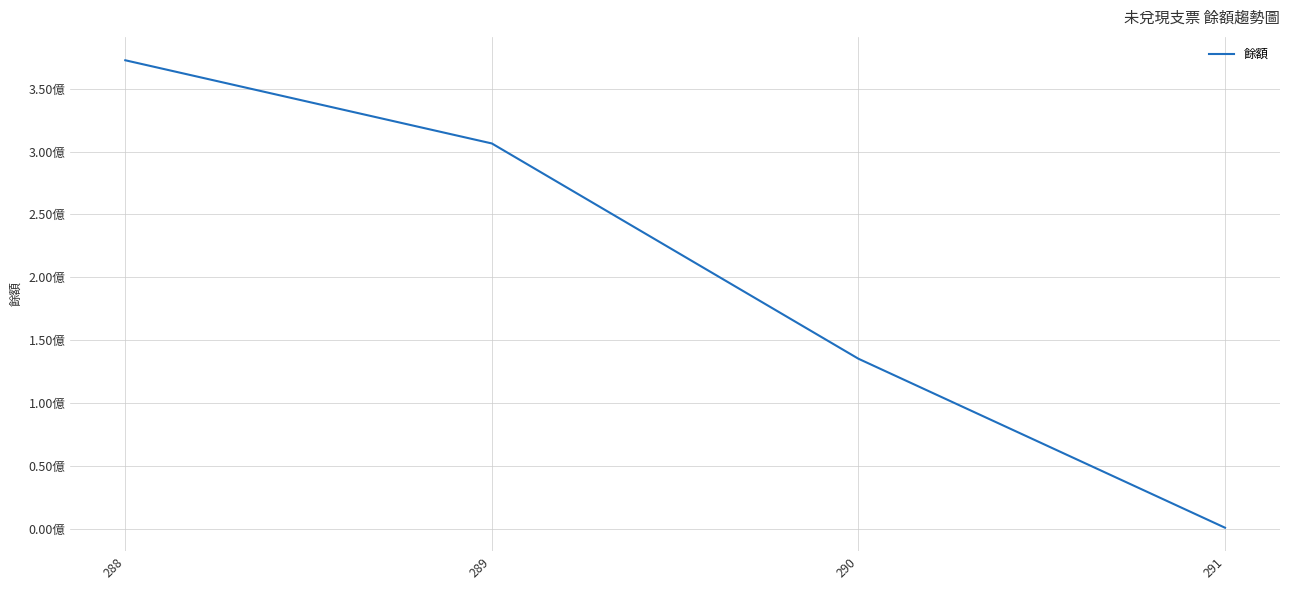

What is the ratio of the value at 290 to the value at 288?

0.4